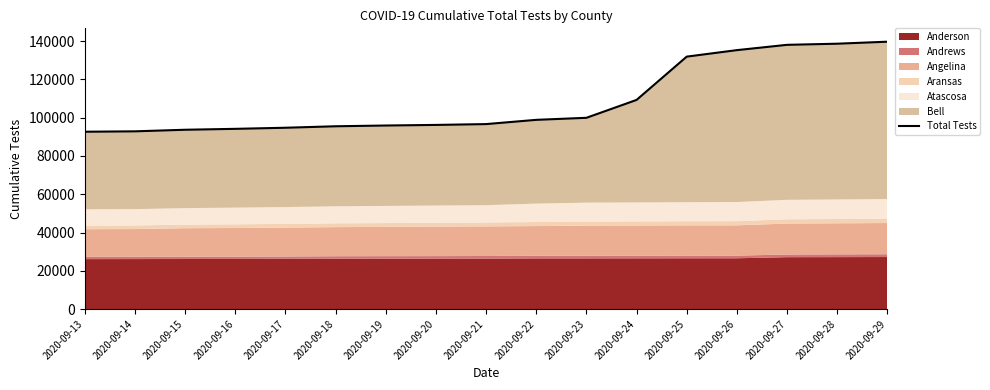

What is the minimum value shown in the chart?

92678